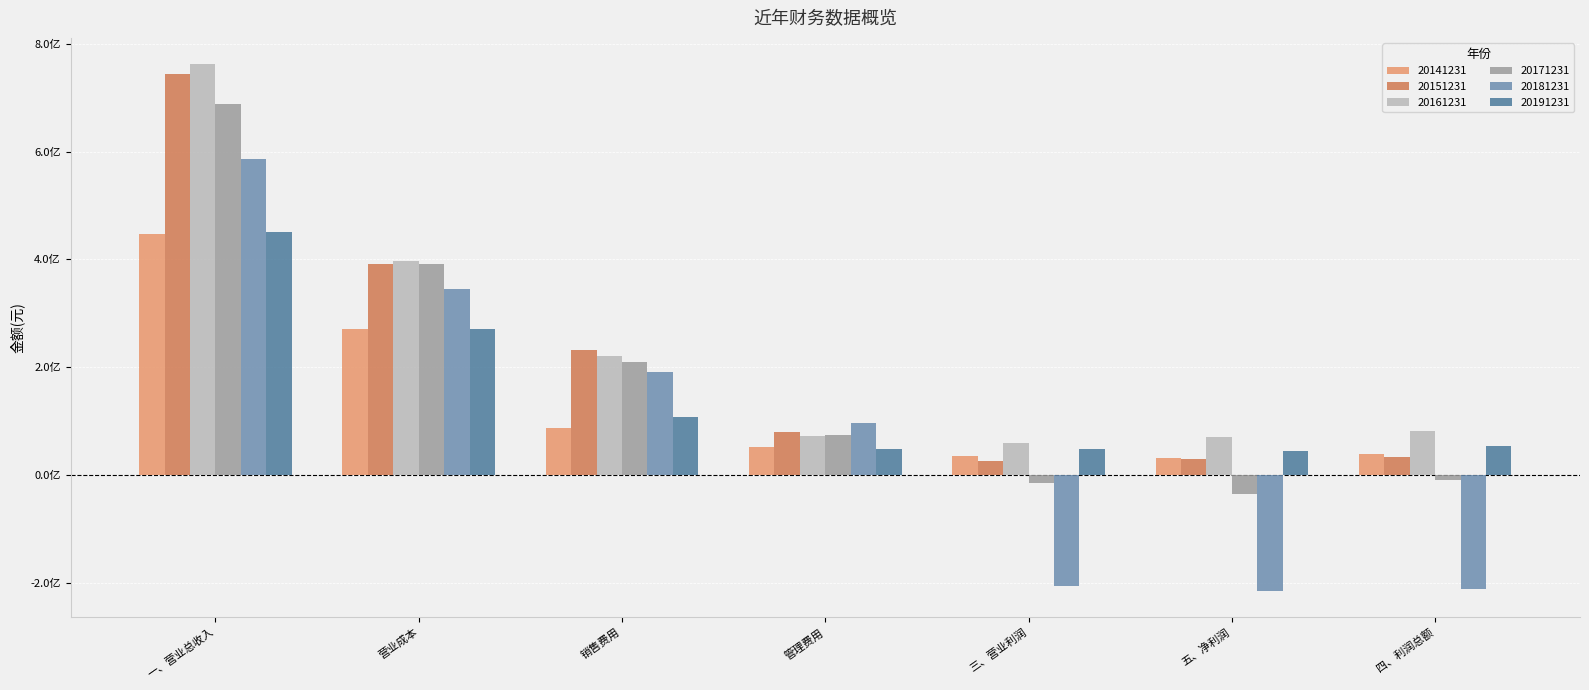

Reading left to right, what are all the values shown in this chart?

20141231: 一、营业总收入=447889212.0	营业成本=270926673.3	销售费用=86393864.5	管理费用=51417565.6	三、营业利润=35323063.0	五、净利润=31173486.0	四、利润总额=39069770.7
20151231: 一、营业总收入=743446727.7	营业成本=391204040.4	销售费用=232009275.5	管理费用=79229342.9	三、营业利润=26167834.5	五、净利润=29808996.5	四、利润总额=32679355.2
20161231: 一、营业总收入=762039939.9	营业成本=396170746.1	销售费用=220283364.3	管理费用=72774564.4	三、营业利润=58662014.4	五、净利润=71236719.5	四、利润总额=82538192.2
20171231: 一、营业总收入=688800571.3	营业成本=390819092.8	销售费用=210529762.8	管理费用=75051882.9	三、营业利润=-14188053.2	五、净利润=-35258234.5	四、利润总额=-9011900.4
20181231: 一、营业总收入=586967179.1	营业成本=345892814.9	销售费用=191268445.7	管理费用=95655035.7	三、营业利润=-205395163.4	五、净利润=-214918368.3	四、利润总额=-211580842.9
20191231: 一、营业总收入=450181969.1	营业成本=270899216.6	销售费用=108256185.3	管理费用=47857833.6	三、营业利润=47490794.5	五、净利润=44234836.1	四、利润总额=53062936.3